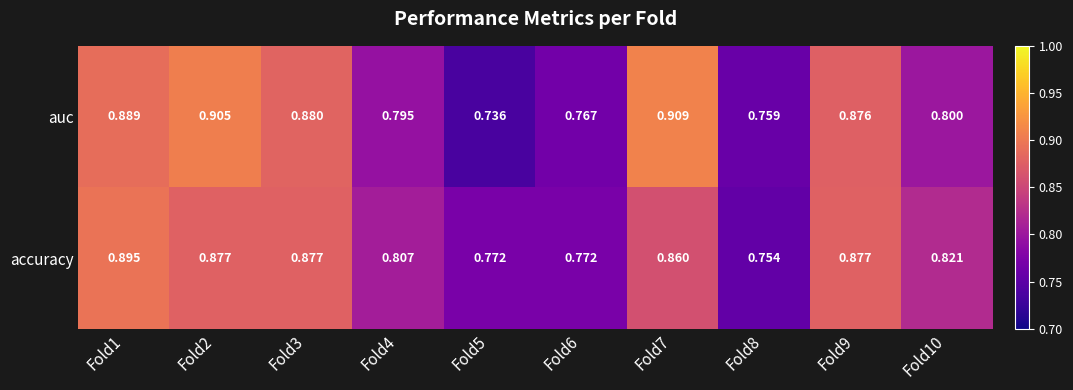

List the series in order of their overall mean, lowest first.

accuracy, auc